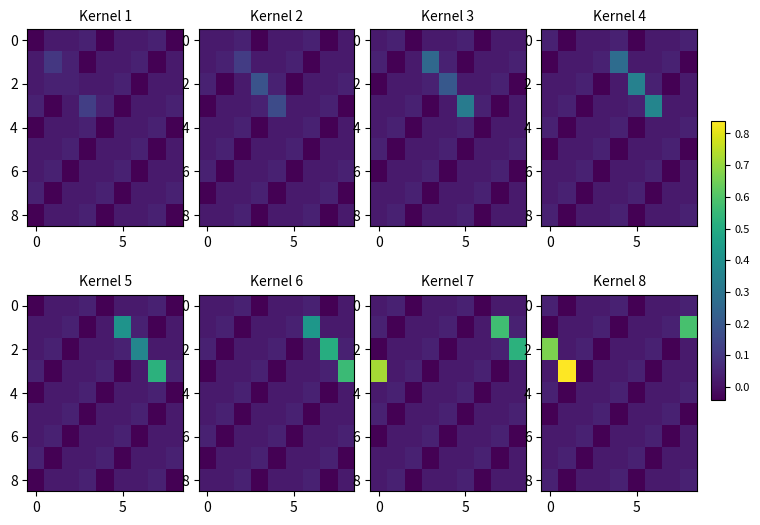

What is the highest value of the row_2 series?

0.7